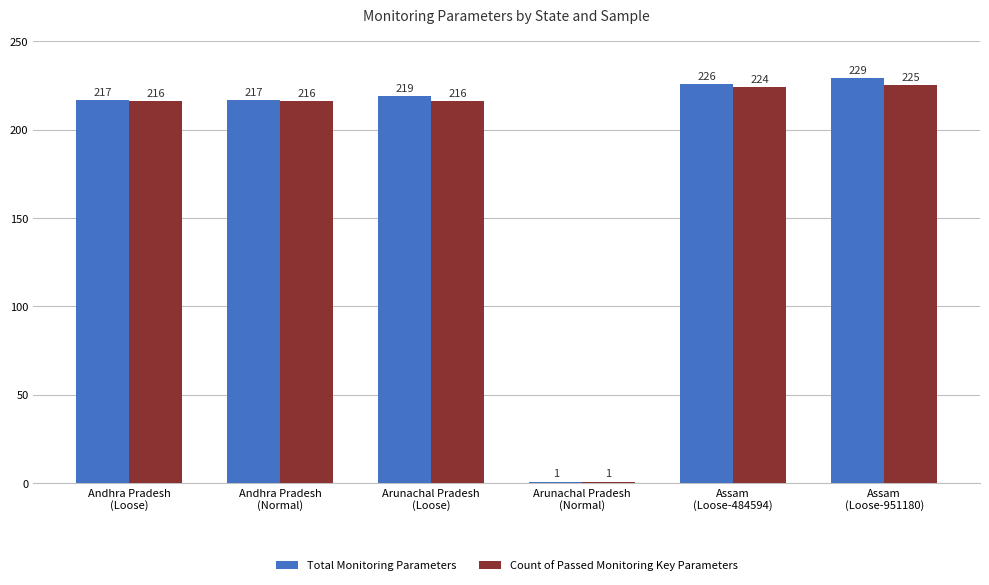

Rank the series by their average value, from lowest to highest.

Count of Passed Monitoring Key Parameters, Total Monitoring Parameters